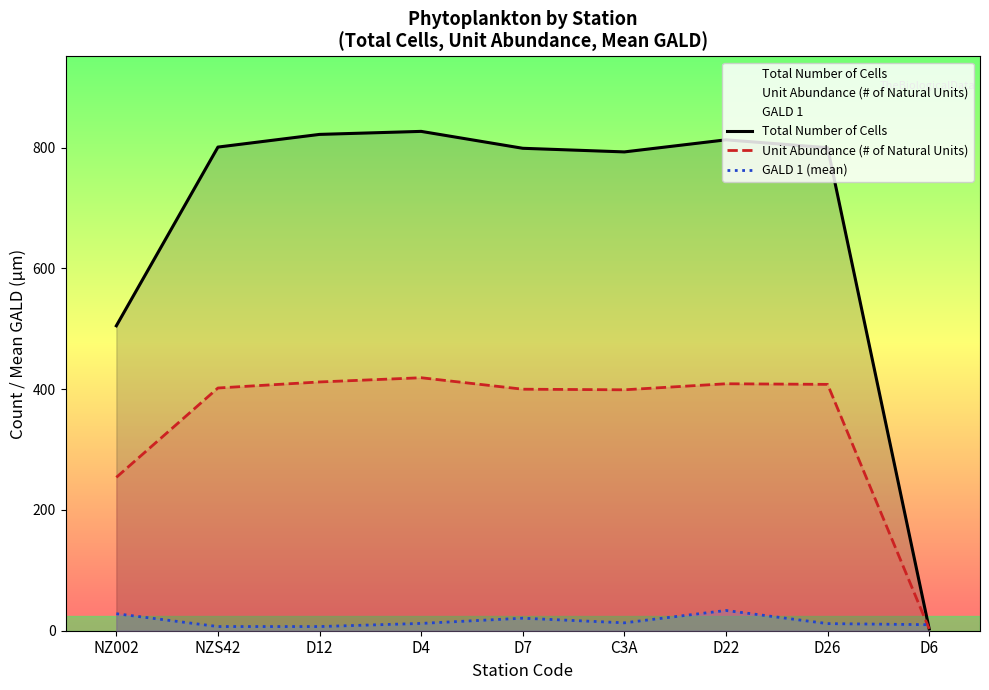

Rank the series by their maximum value, from highest to lowest.

Total Number of Cells, Unit Abundance (# of Natural Units), GALD 1 (mean)